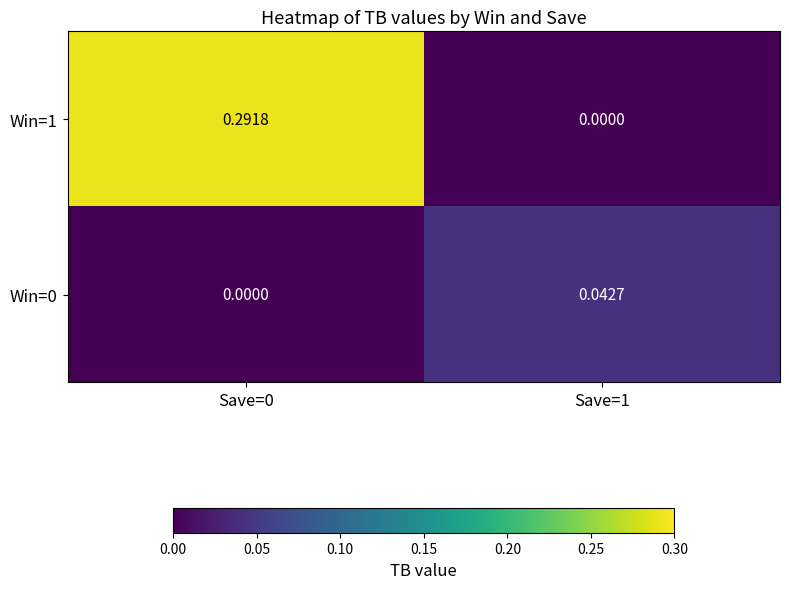

Is the value of Win=0 at Save=1 greater than the value of Win=1 at Save=1?

Yes